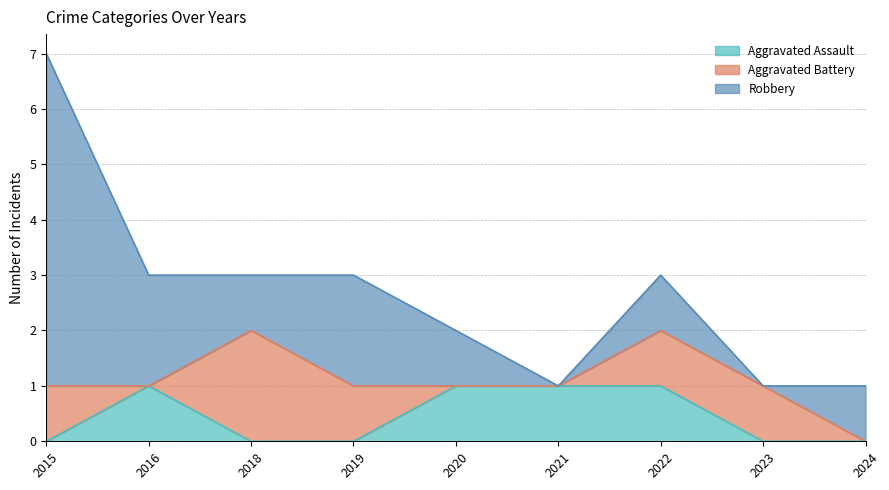

Reading left to right, extract all data points from this chart.

Aggravated Assault: 0	1	0	0	1	1	1	0	0
Aggravated Battery: 1	0	2	1	0	0	1	1	0
Robbery: 6	2	1	2	1	0	1	0	1